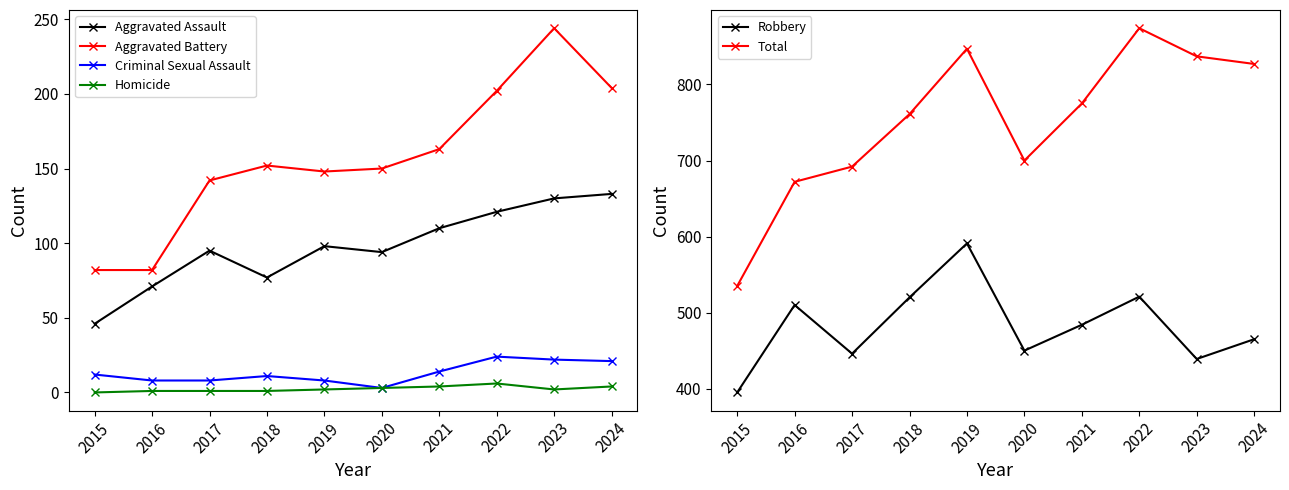

True or false: Homicide has more than 1 points higher than both neighbors.

False